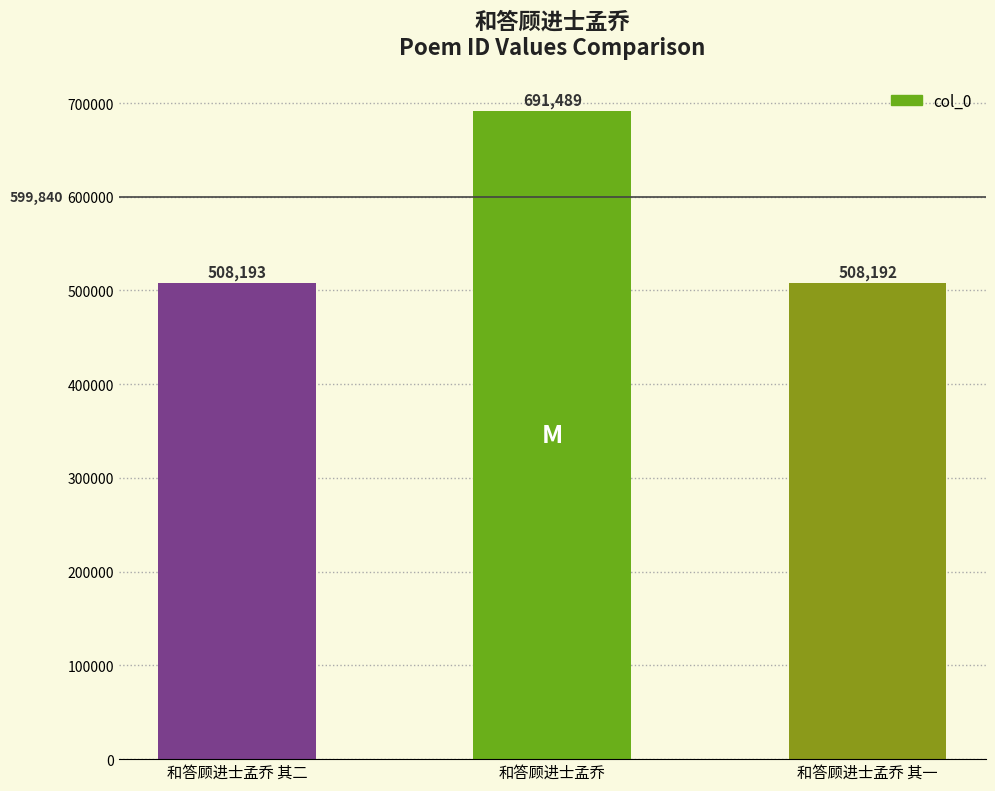

What is the greatest value displayed?

691489